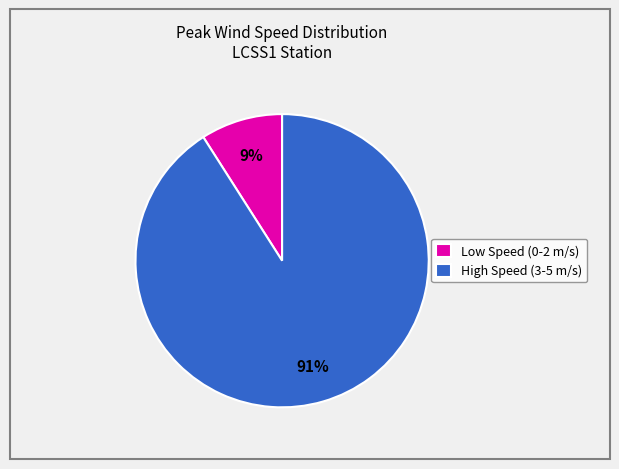

To the nearest percent, what is the difference between the largest and smallest slice percentages?

82%